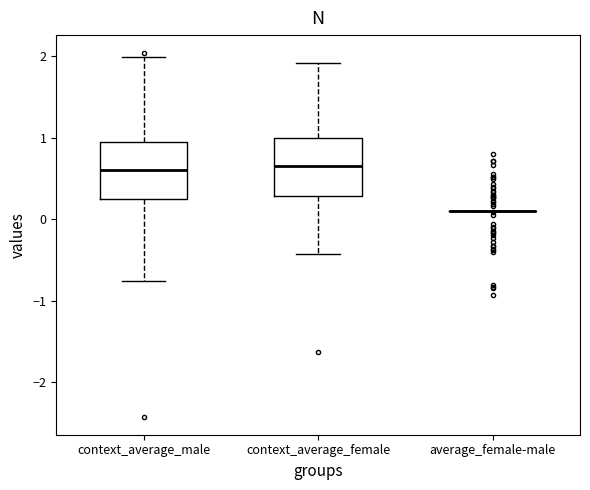

Reading left to right, read every box against the y-axis: the position of its median line, the range the box covers, and the ends of its whiskers. The values are not printed on the chart, so give them approximately, as read against the axis.

context_average_male: median 0.6, box 0.3 to 1.0, whiskers -0.8 to 2.0
context_average_female: median 0.7, box 0.3 to 1.0, whiskers -0.4 to 1.9
average_female-male: box collapsed to a line at 0.1, whiskers 0.1 to 0.1